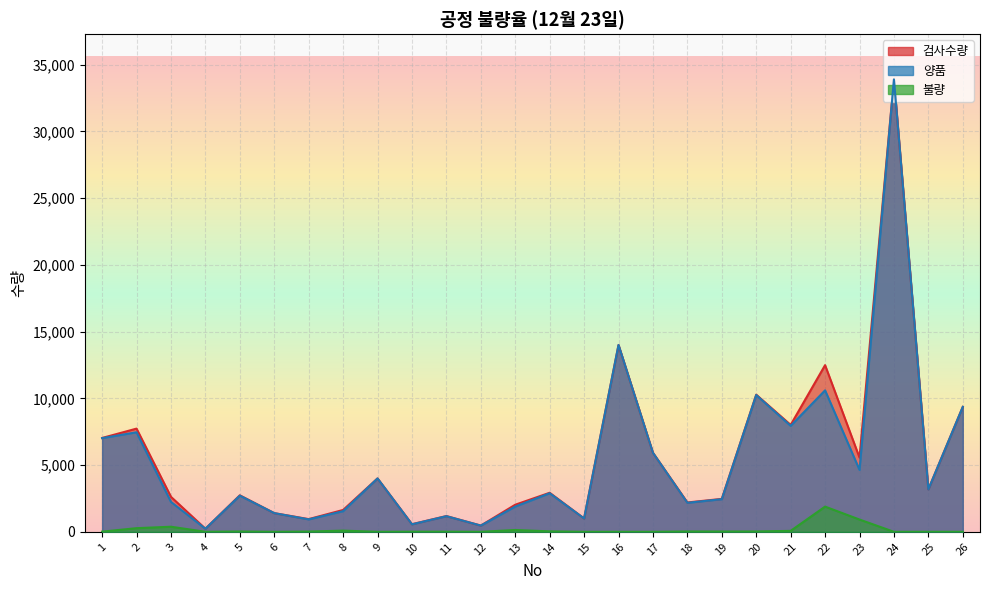

Reading left to right, list all the values displayed in this chart.

검사수량: 7032	7733	2621	232	2735	1400	952	1638	4000	571	1181	467	2030	2926	1000	14001	5921	2199	2467	10275	8011	12488	5560	33900	3182	9361
양품: 7020	7460	2240	230	2711	1400	933	1549	4000	562	1171	467	1894	2892	1000	14000	5921	2174	2445	10250	7940	10600	4640	33900	3180	9360
불량: 12	273	381	2	24	0	19	89	0	9	10	0	136	34	0	1	0	25	22	25	71	1888	920	0	2	1